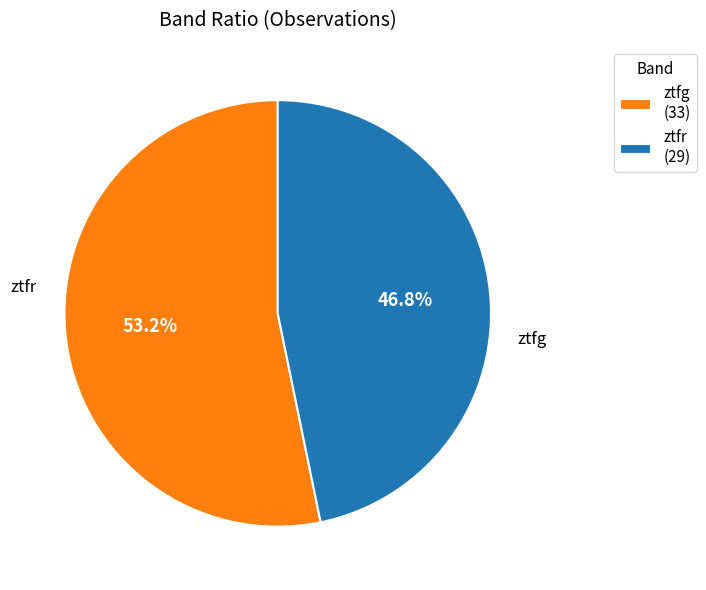

Rank the categories by value from lowest to highest.

ztfr, ztfg